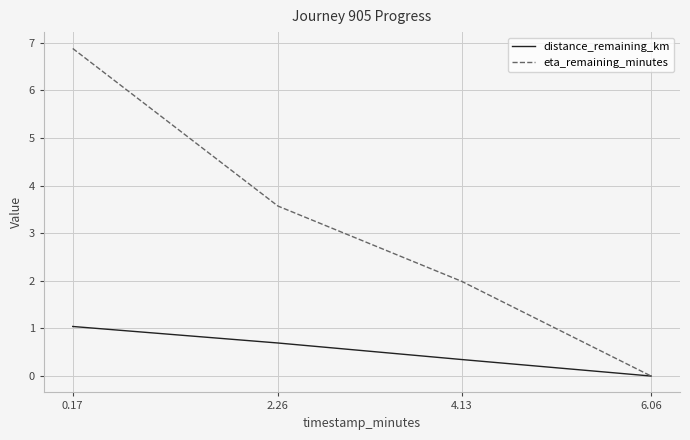

True or false: distance_remaining_km has a value of 1.8 at 0.17.

False